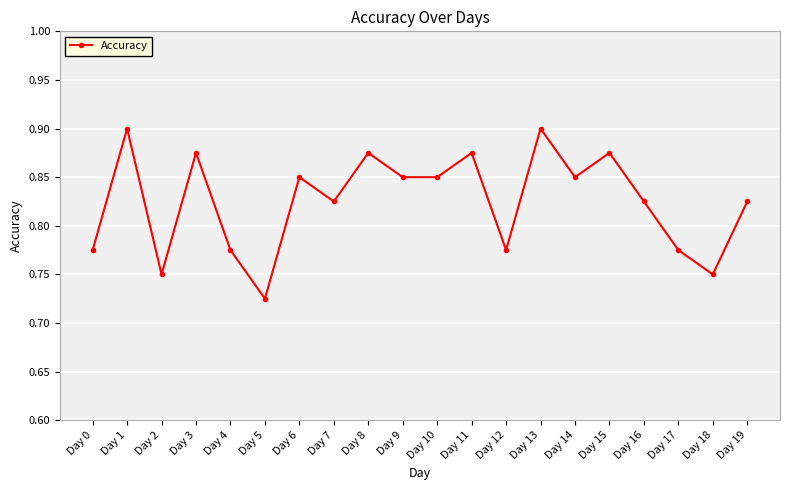

At which label is the value closest to 0?

Day 5